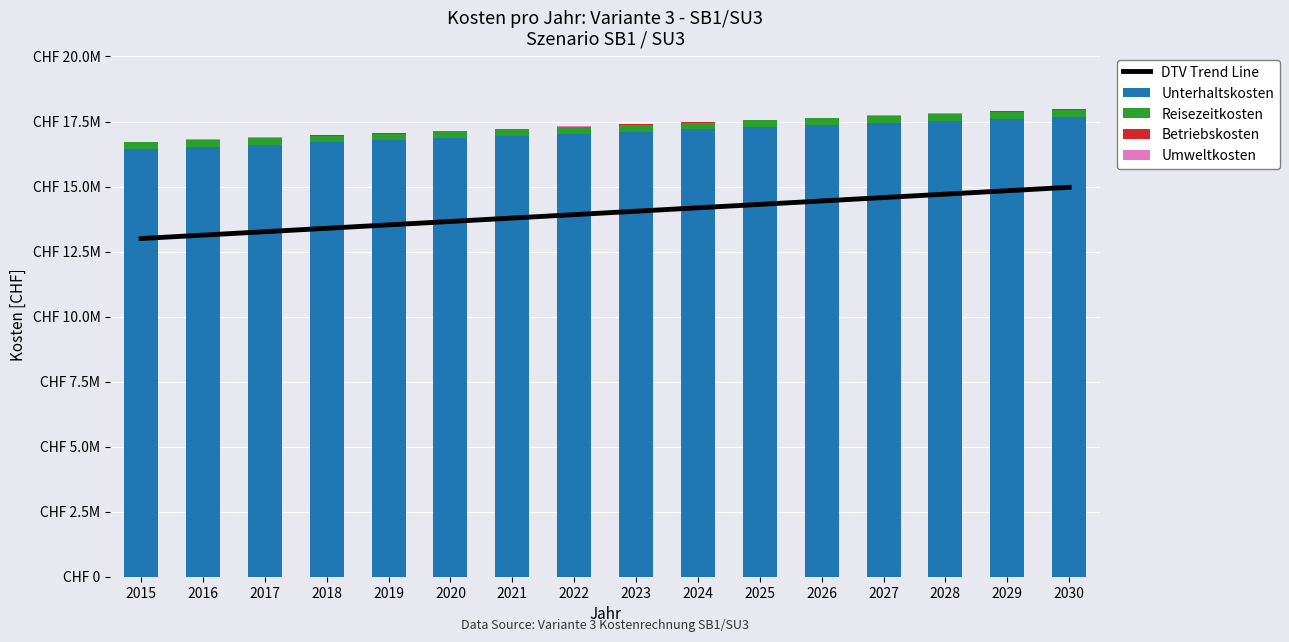

What is the minimum value shown in the chart?

8063.3